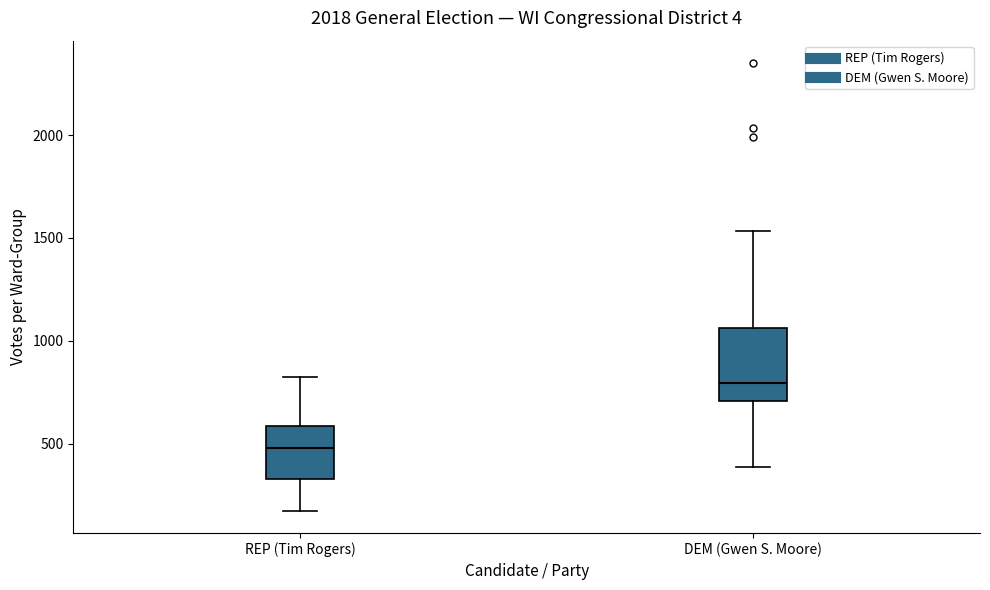

Comparing the boxes themselves (not the whiskers), which one is the tallest?

DEM (Gwen S. Moore)